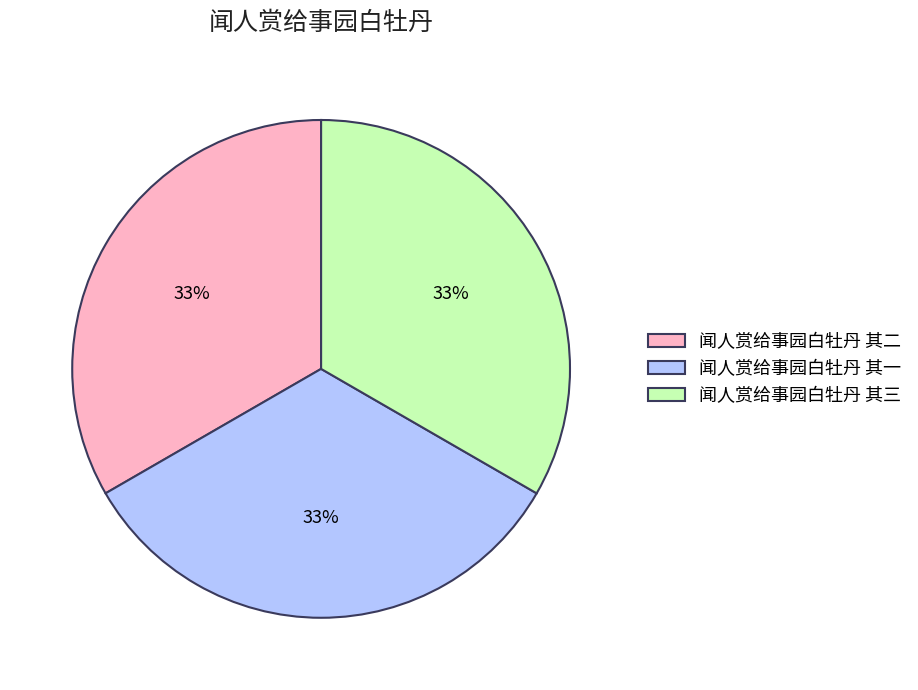

Does 闻人赏给事园白牡丹 其三 represent more than half of the total?

No